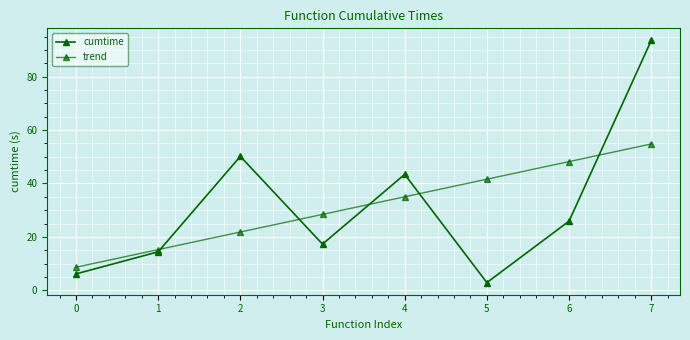

How many lines are shown in the chart?

2